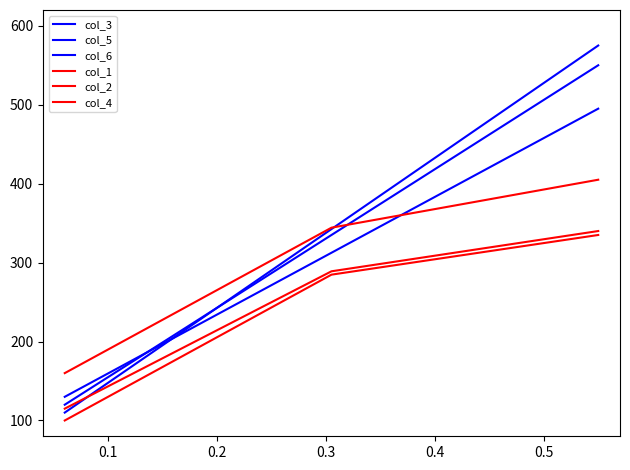

How many col_2 values are between 100 and 335?

3